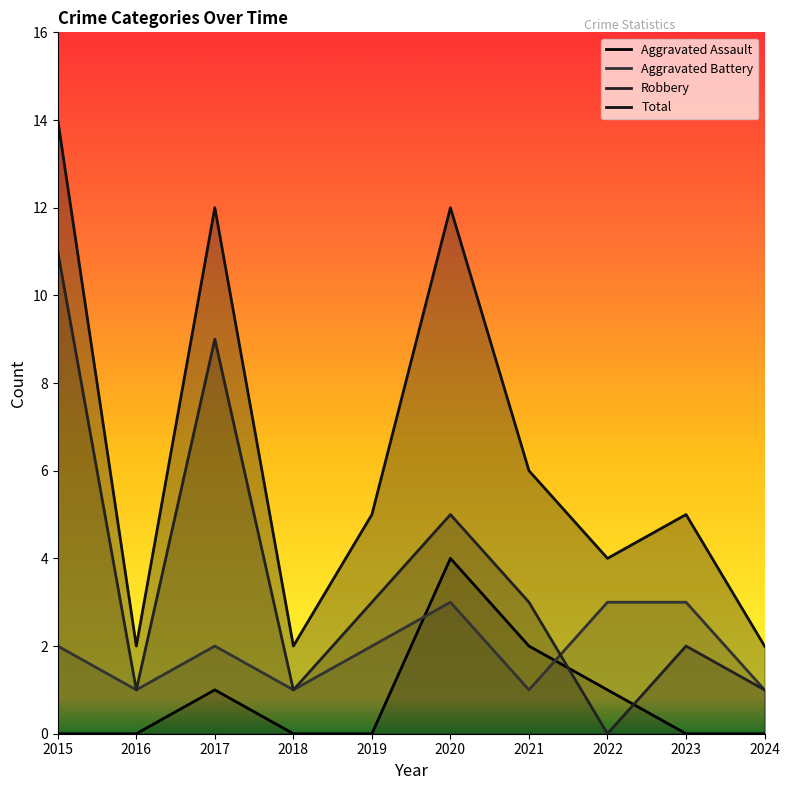

Which category has the highest value across all series?

2015